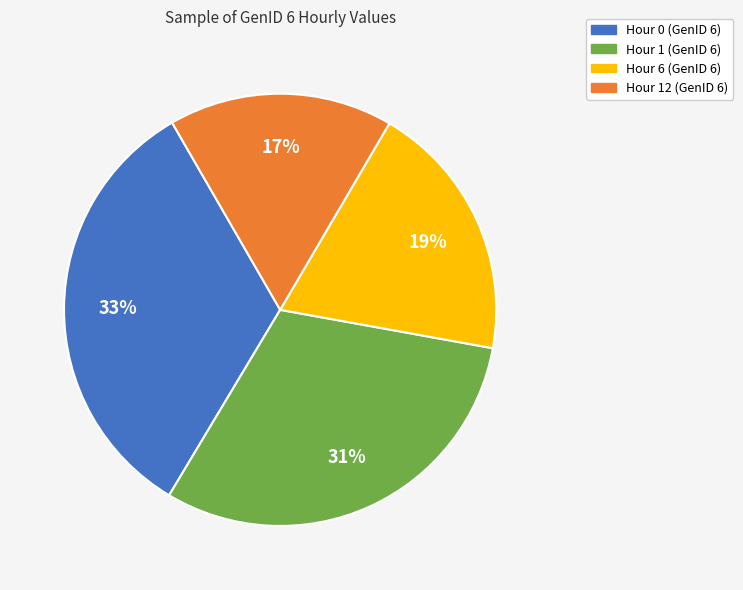

Between Hour 6 (GenID 6) and Hour 12 (GenID 6), which is larger?

Hour 6 (GenID 6)